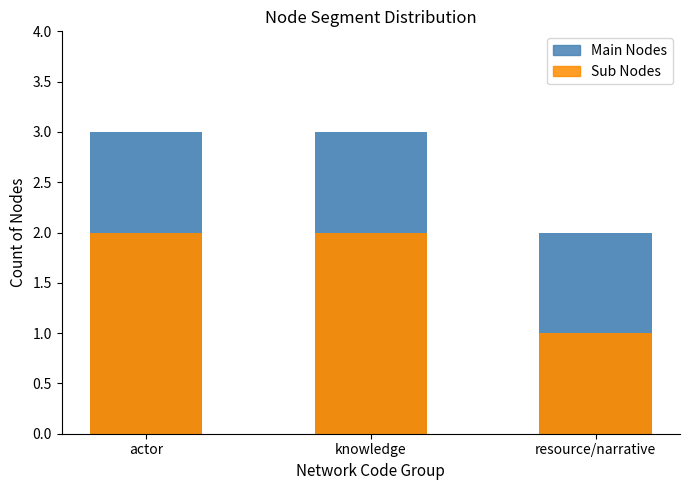

How many distinct data groups are displayed?

2